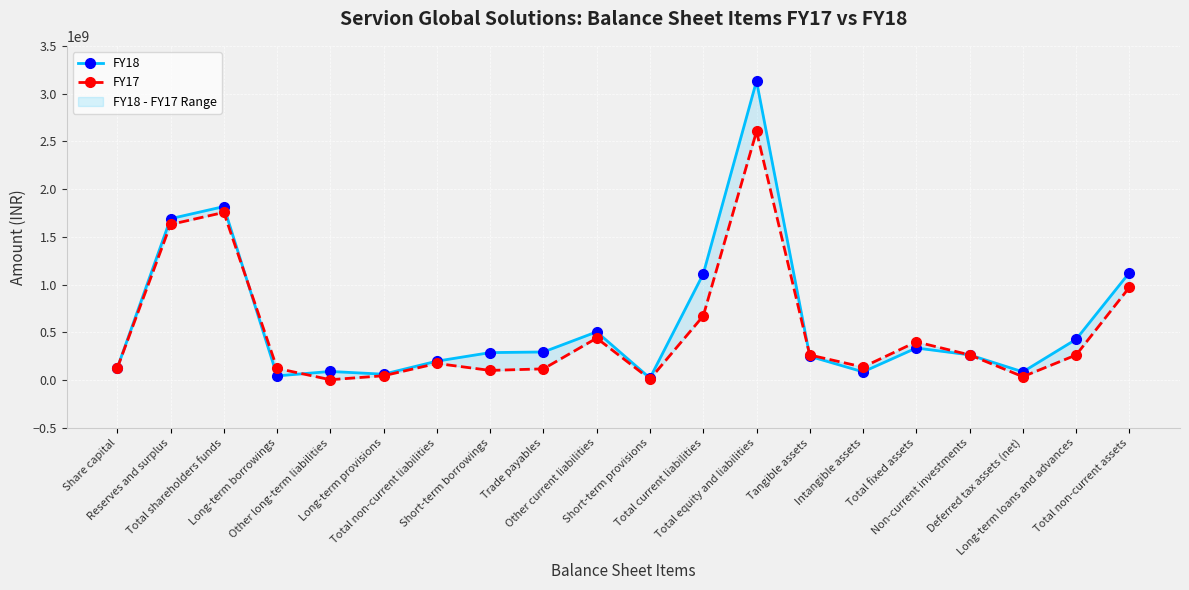

How many interior local valleys does the FY17 series have?

5